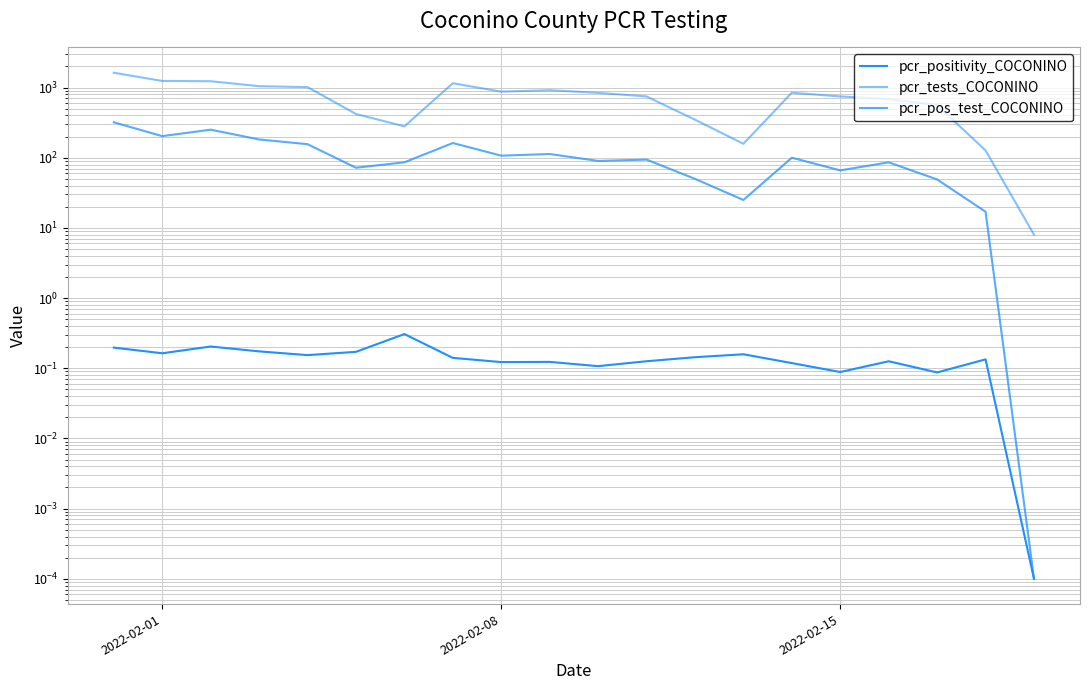

True or false: pcr_pos_test_COCONINO and pcr_positivity_COCONINO intersect in this chart.

False